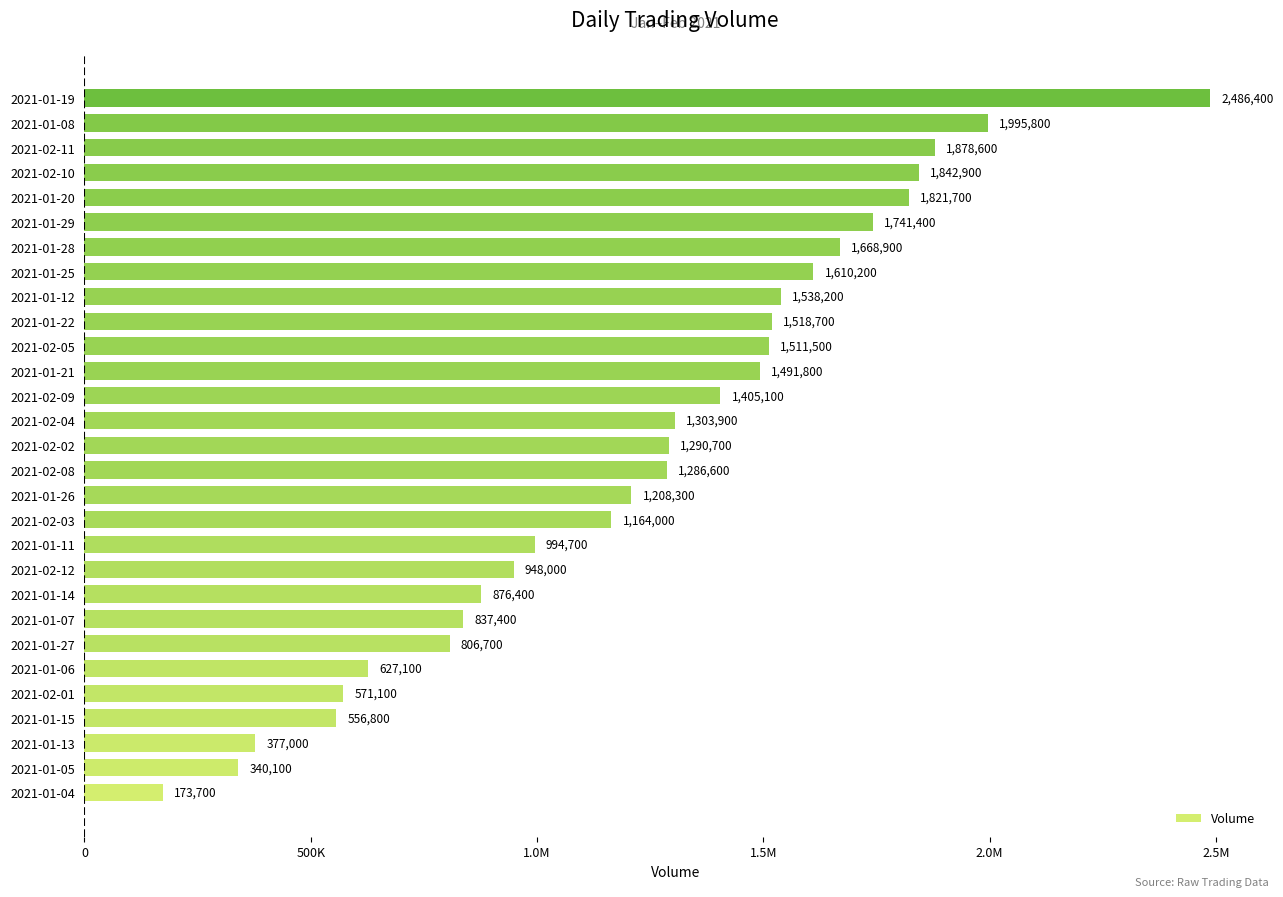

What is the difference between the maximum and second lowest values?

2146300